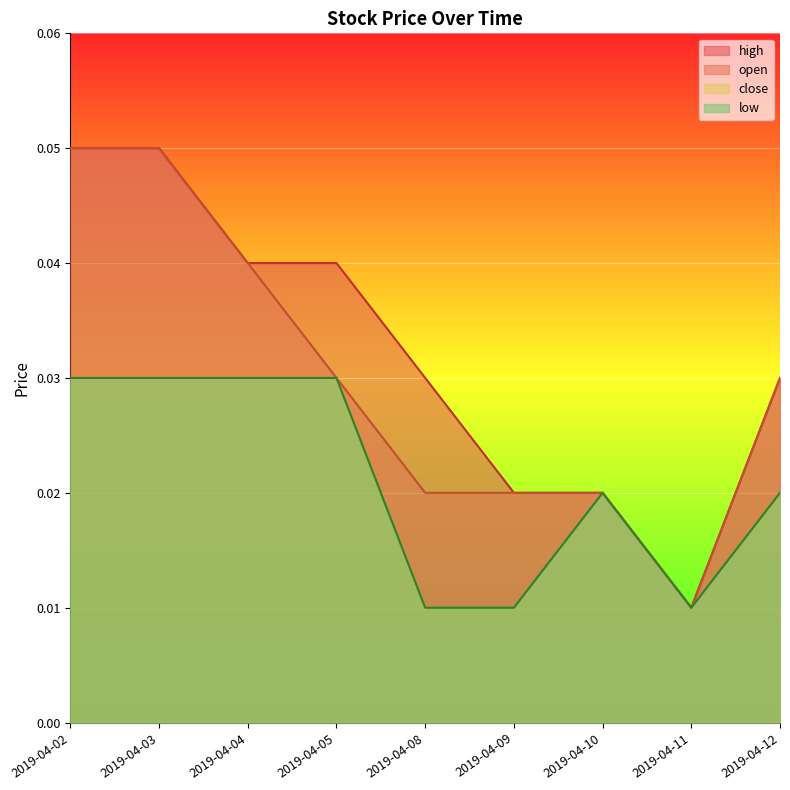

Between 2019-04-05 and 2019-04-02, which is larger?

2019-04-02